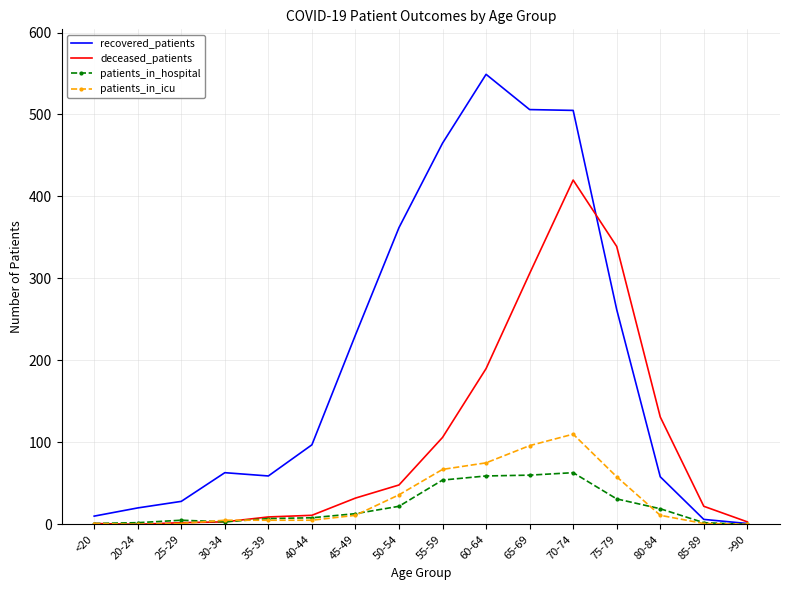

Is it true that recovered_patients equals 10 at <20?

True